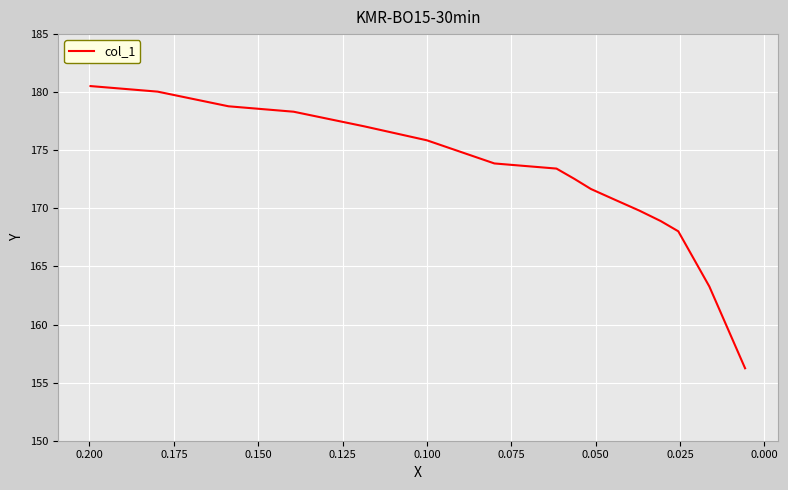

Is it true that the value at 12 is 243.0?

False